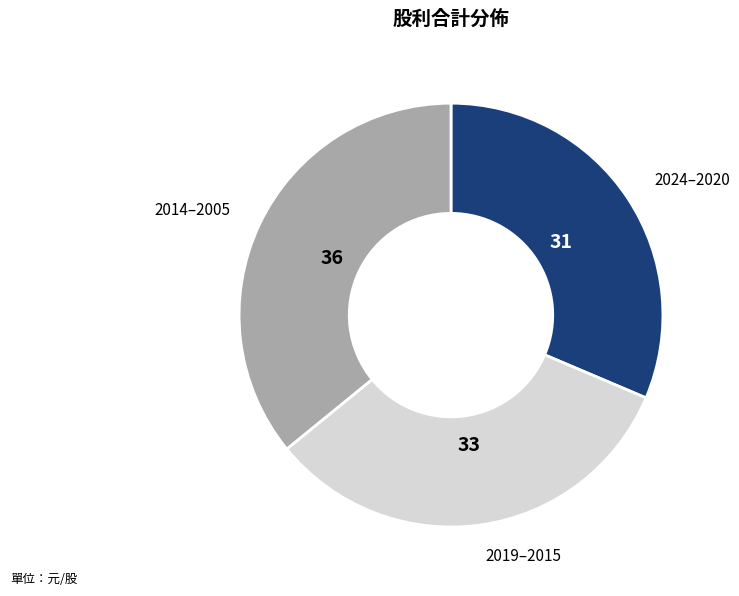

Is there any slice that represents more than half of the pie?

No